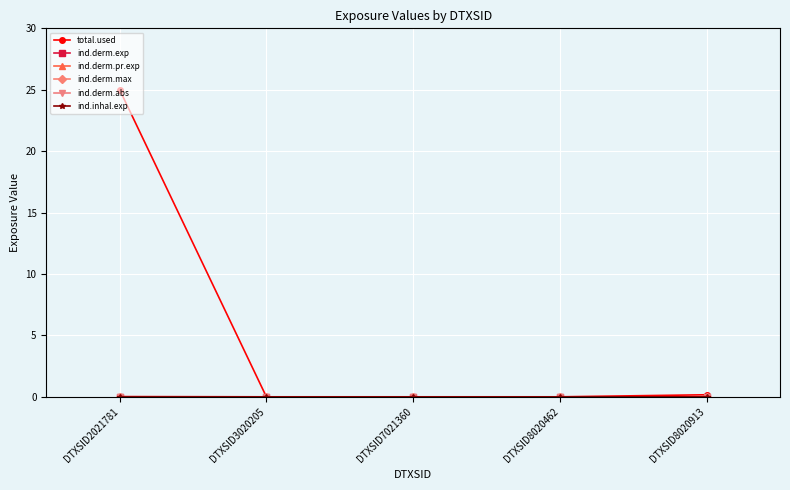

True or false: ind.derm.exp has more than 2 points higher than both neighbors.

False